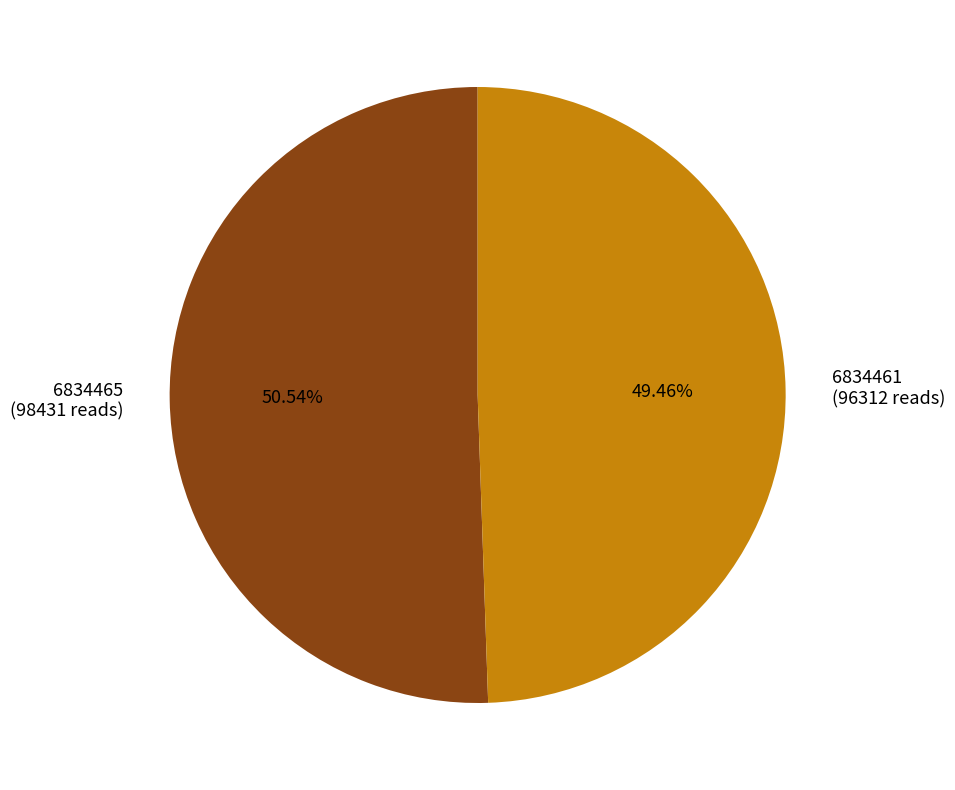

Which category has the smallest portion of the pie?

6834461